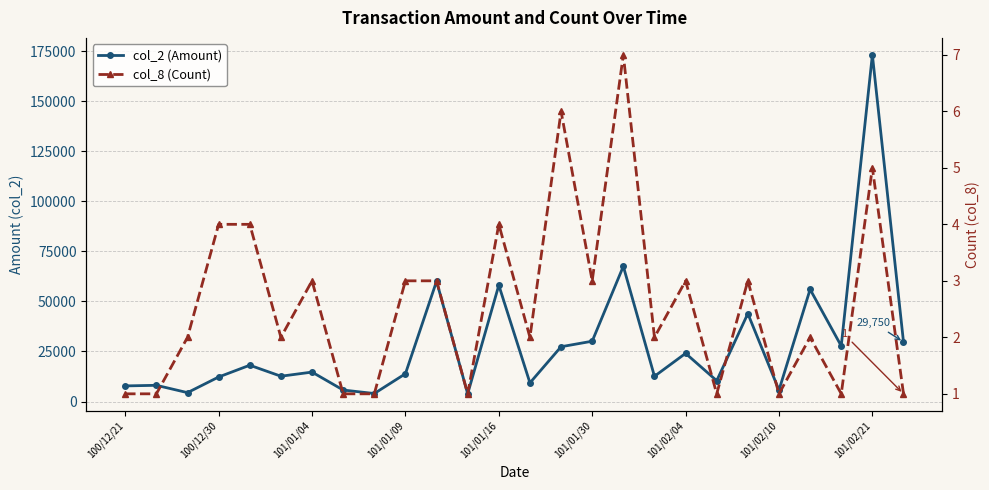

Is it true that col_2 (Amount) equals 19966 at 101/01/16?

False